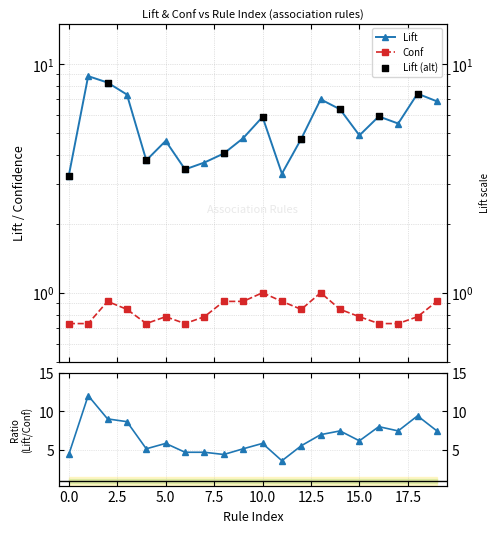

Is the value of Lift at 20.0 greater than the value of Conf at 17.5?

Yes